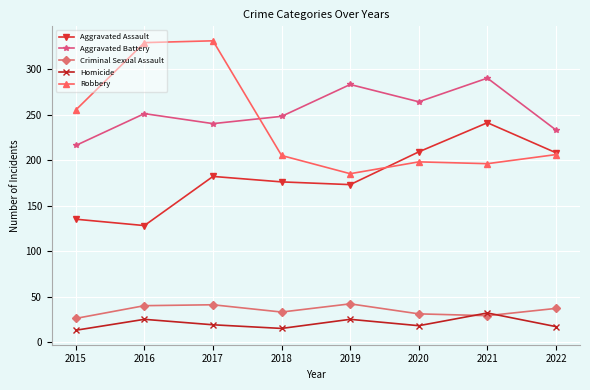

What is the total value across all series at 2018?

677